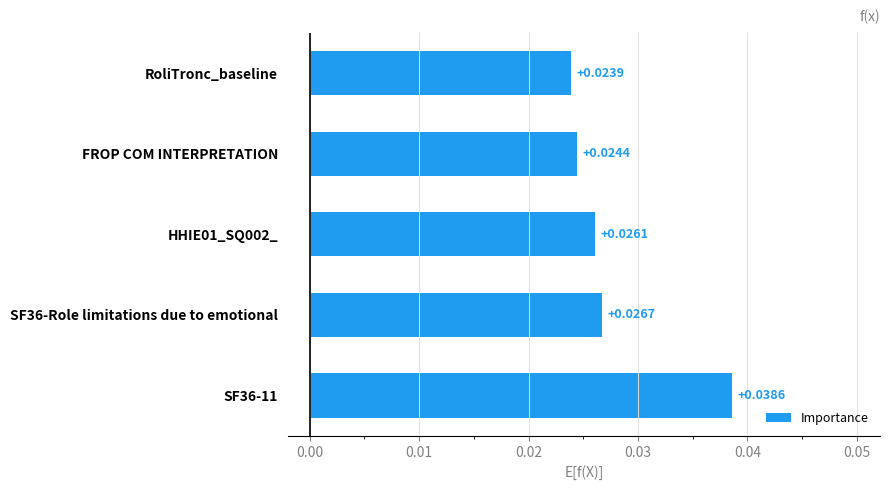

List the labels in order of value, smallest first.

RoliTronc_baseline, FROP COM INTERPRETATION, HHIE01_SQ002_, SF36-Role limitations due to emotional, SF36-11